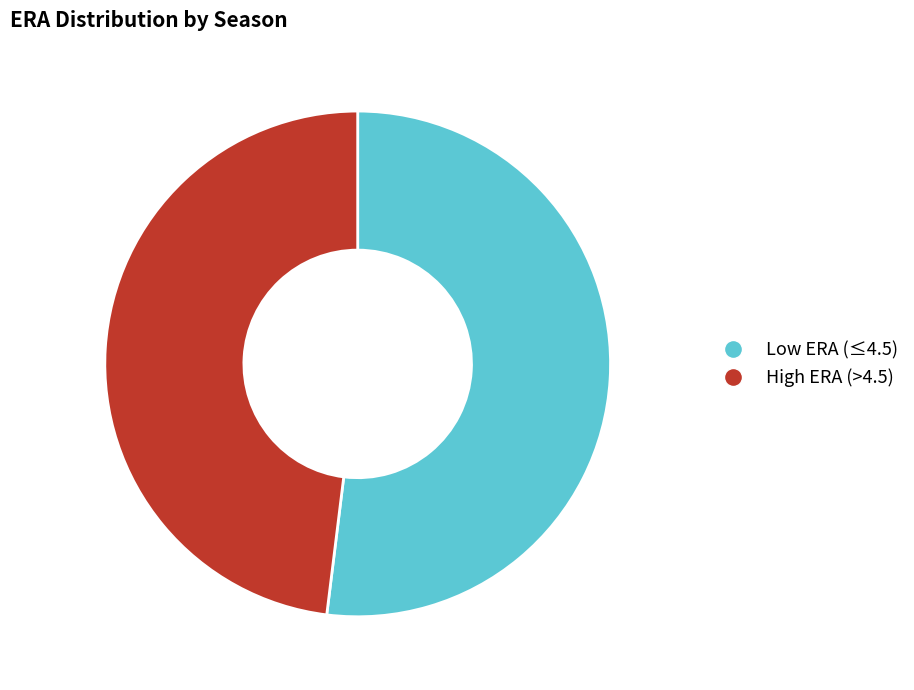

Combined, do High ERA (>4.5) and Low ERA (≤4.5) account for over 50%?

Yes